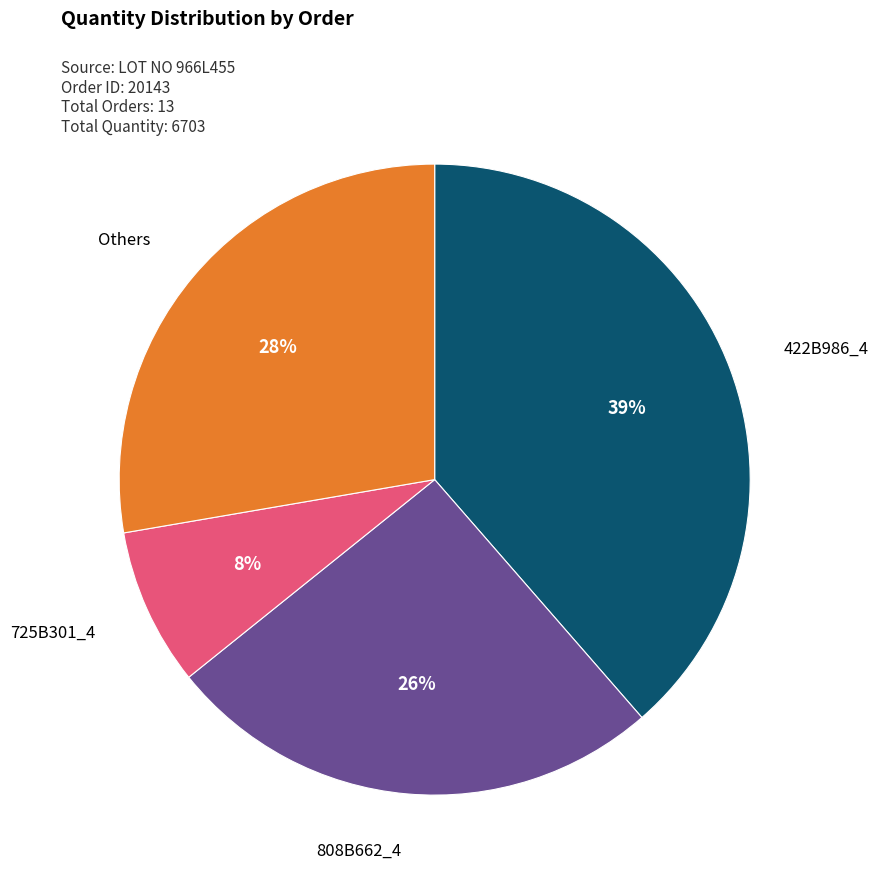

To the nearest percent, what portion does 422B986_4 represent?

39%